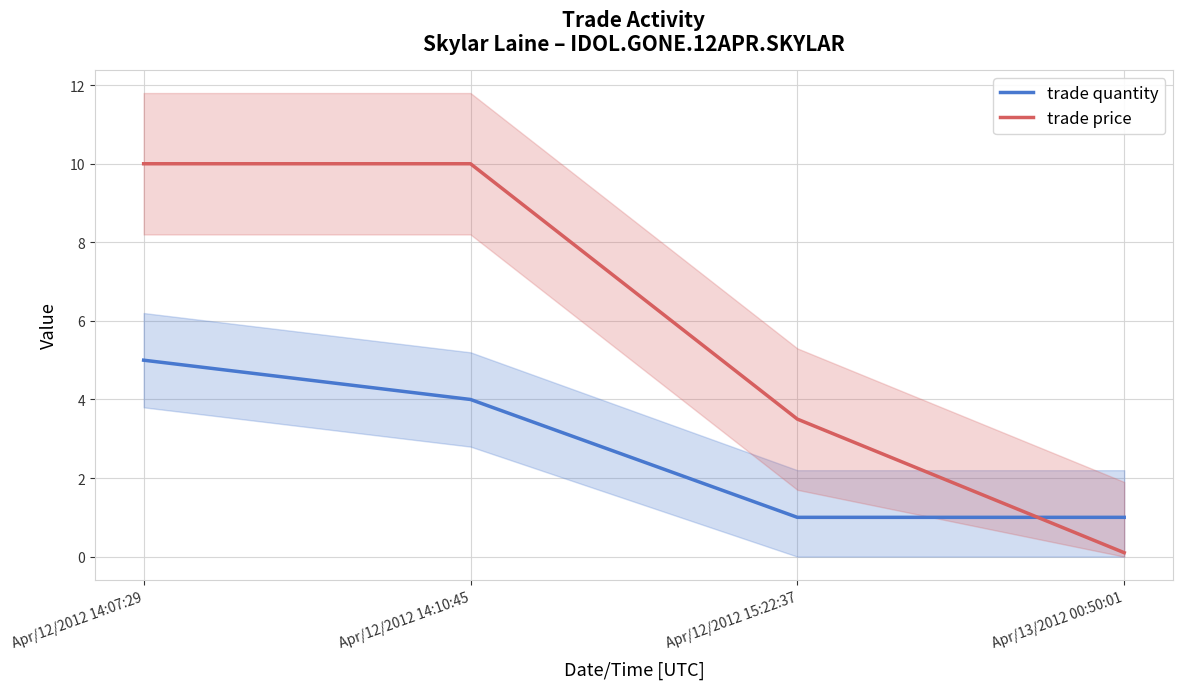

Which series ends up on top after the final intersection of trade price and trade quantity?

trade quantity